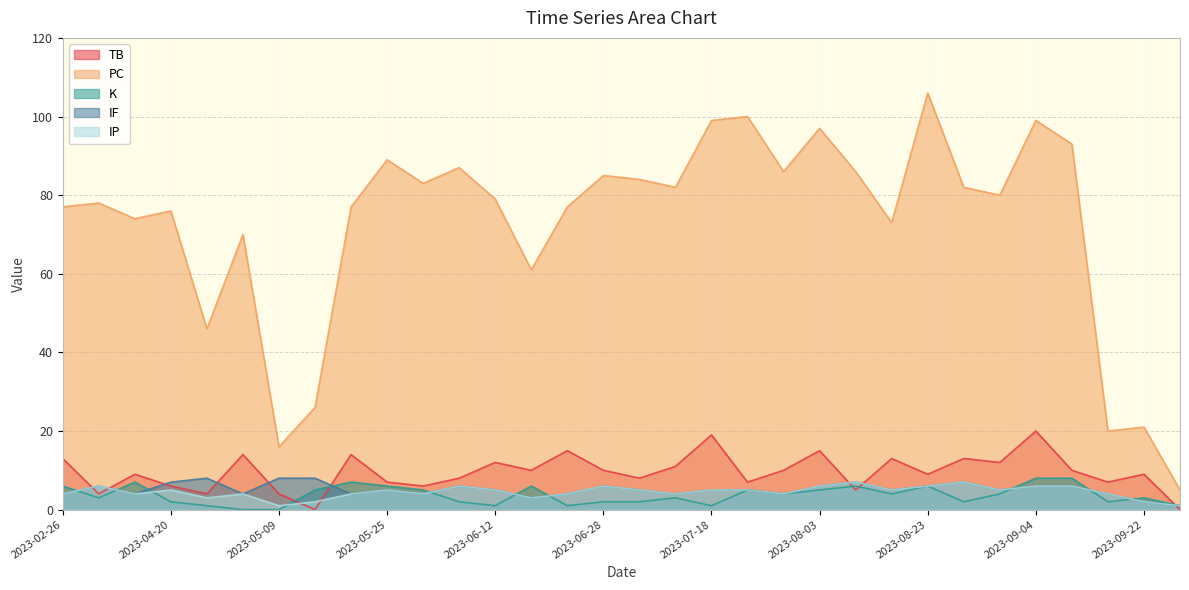

At which label is K closest to 4?

2023-07-29